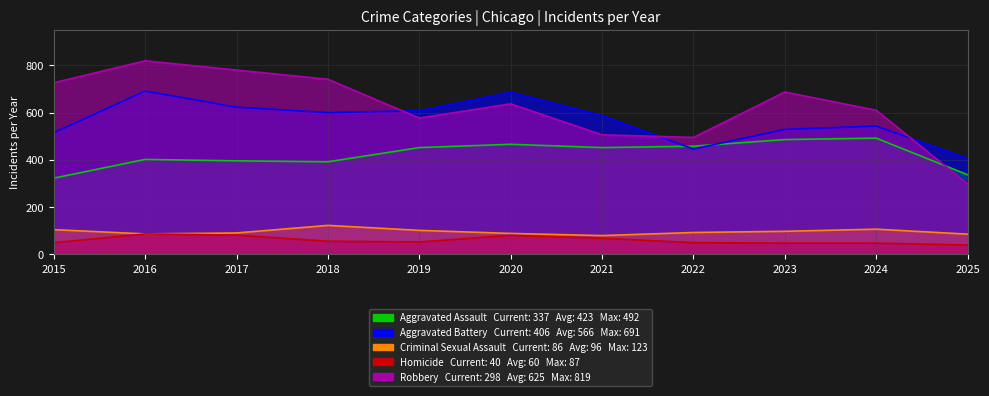

Where does the Robbery series first go above 637?

2015